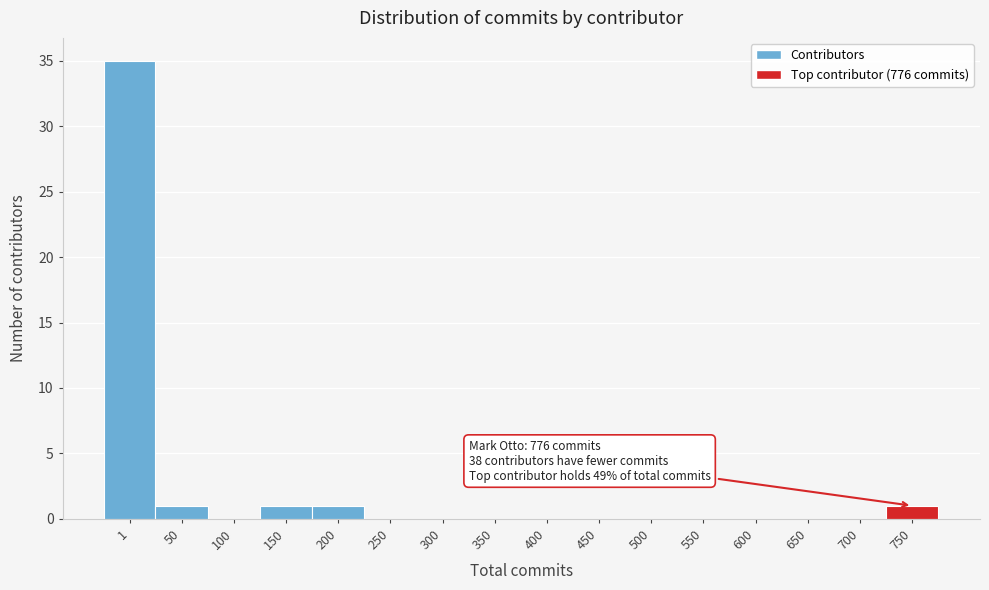

Reading right to left, list all the values displayed in this chart.

750=1	700=0	650=0	600=0	550=0	500=0	450=0	400=0	350=0	300=0	250=0	200=1	150=1	100=0	50=1	1=35